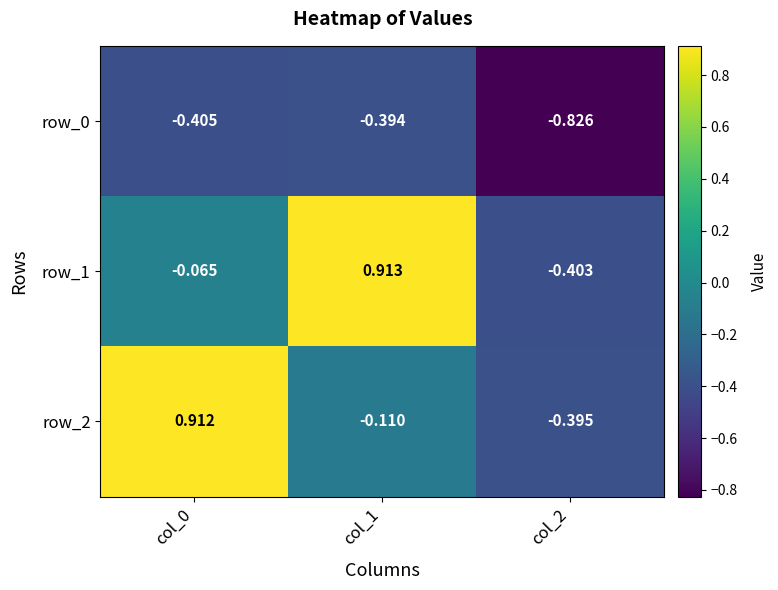

Which category has the highest value across all series?

col_1